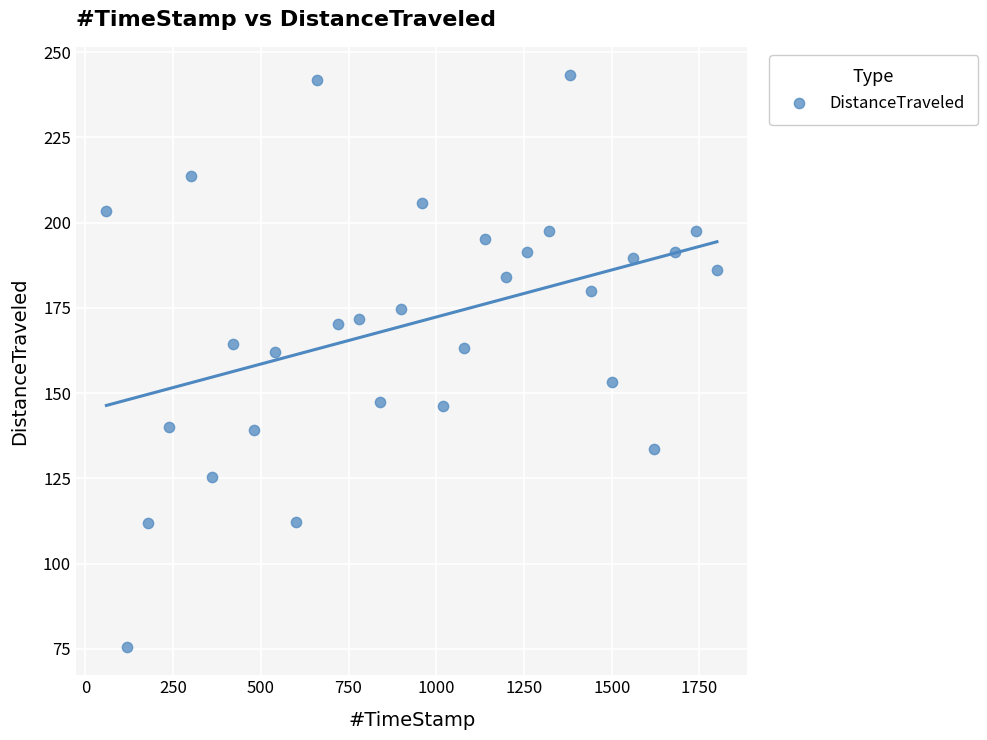

What is the range of X values (max minus min)?

1740.1